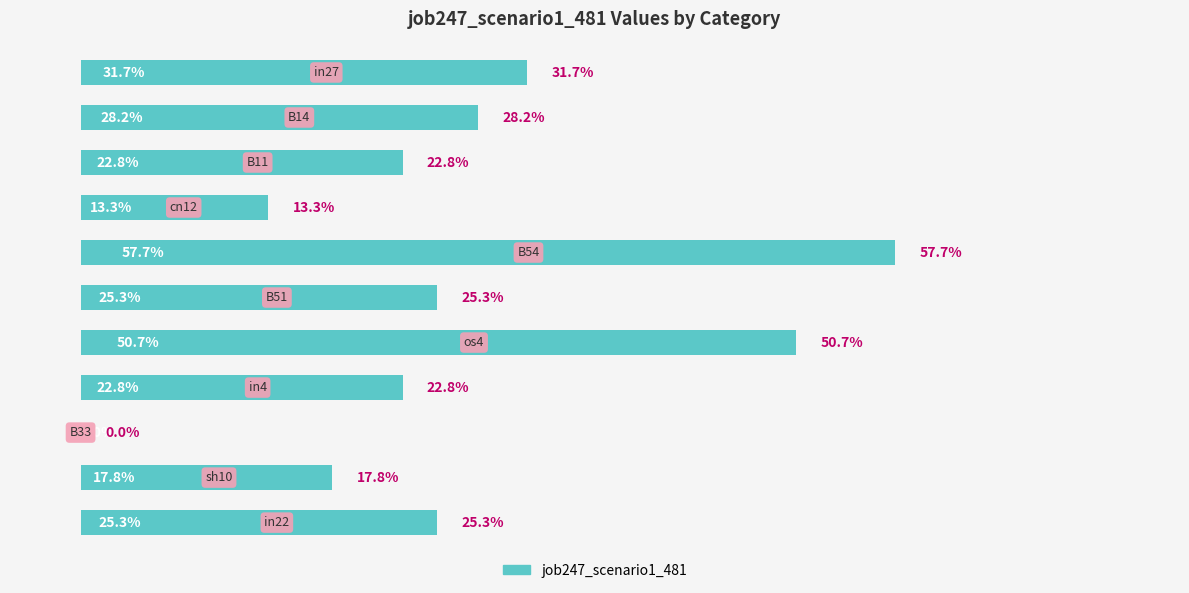

Count the values in the range 0 to 1.

11